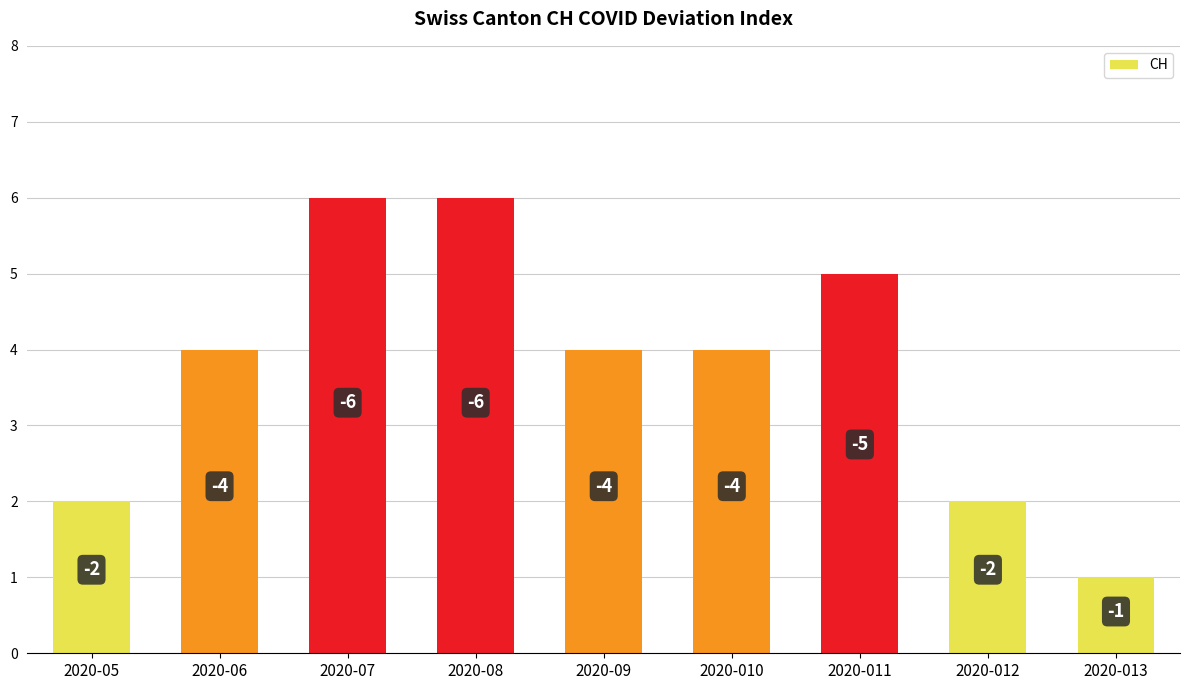

Does the chart contain stacked bars?

No